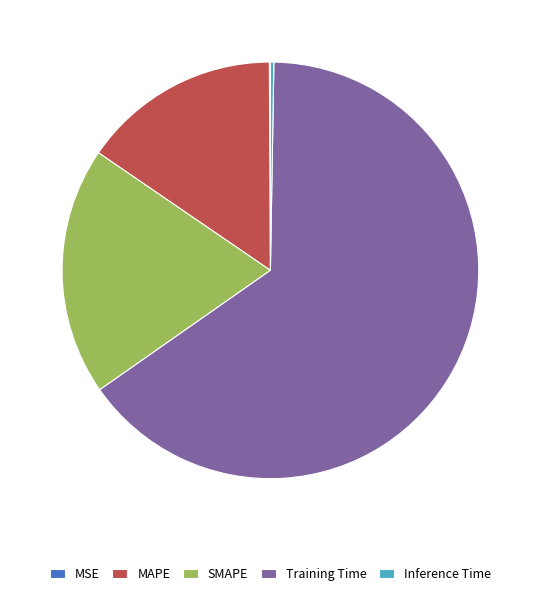

Does MAPE represent more than half of the total?

No